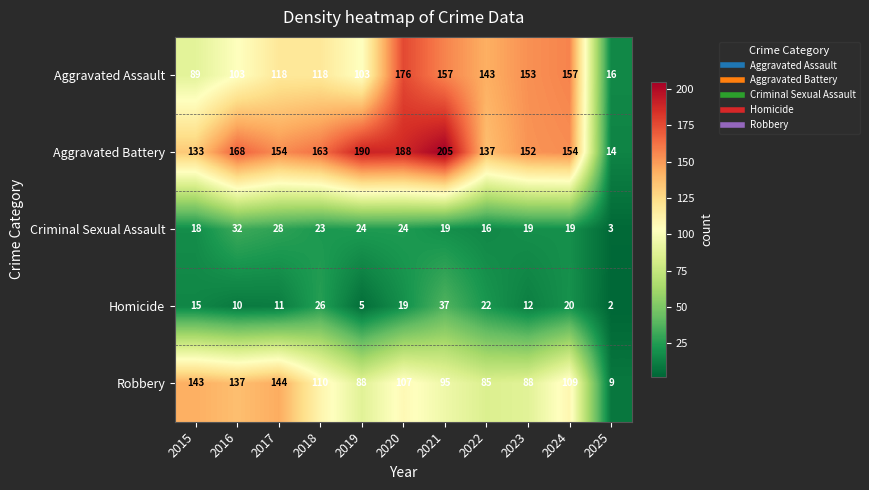

At 2023, list the series in order from largest to smallest.

Aggravated Assault, Aggravated Battery, Robbery, Criminal Sexual Assault, Homicide